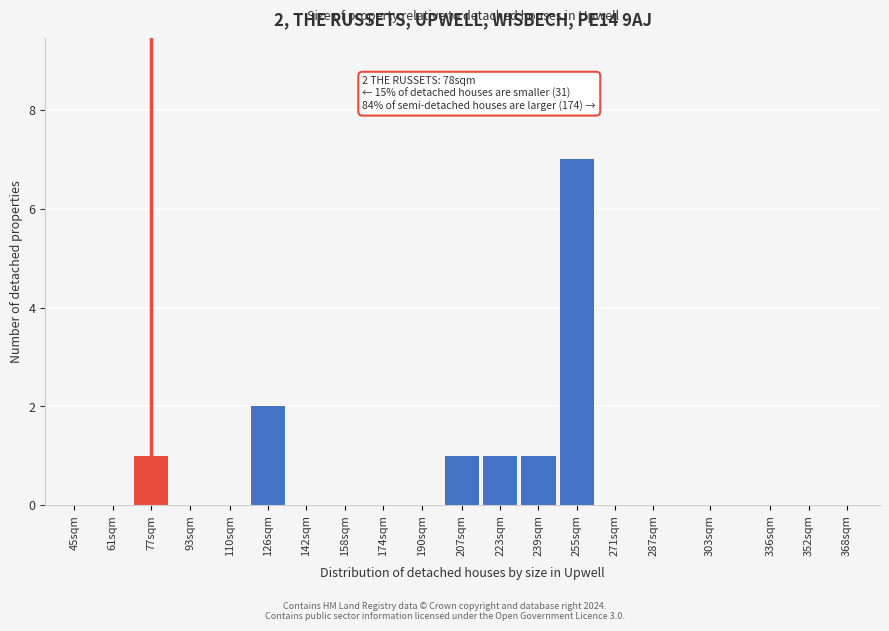

Reading left to right, what are all the values shown in this chart?

45sqm=0	61sqm=0	77sqm=1	93sqm=0	110sqm=0	126sqm=2	142sqm=0	158sqm=0	174sqm=0	190sqm=0	207sqm=1	223sqm=1	239sqm=1	255sqm=7	271sqm=0	287sqm=0	303sqm=0	336sqm=0	352sqm=0	368sqm=0